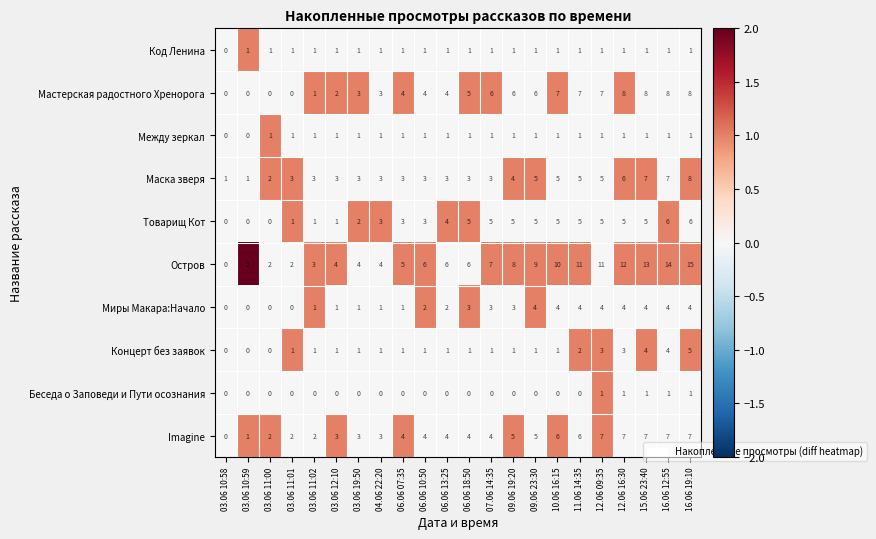

What is the difference between the maximum and minimum values in the Маска зверя series?

7